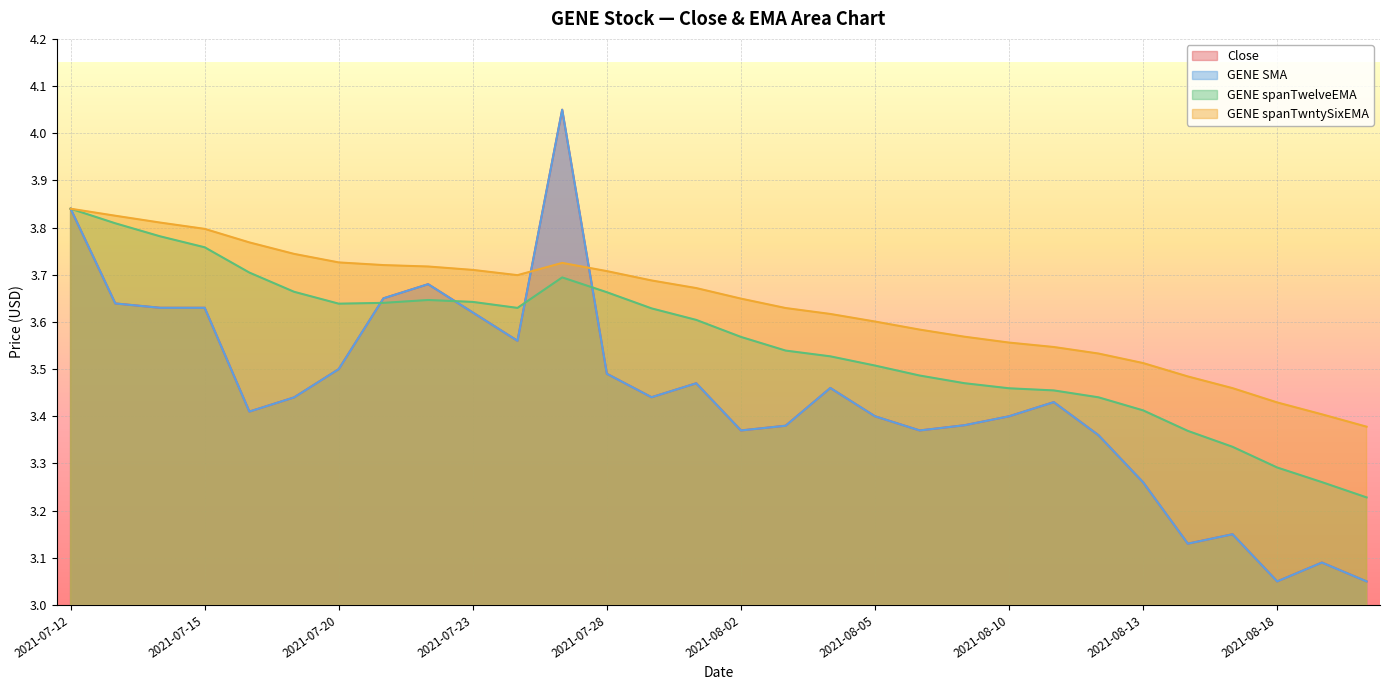

List the labels in order of GENE spanTwelveEMA value, largest first.

2021-07-12, 2021-07-13, 2021-07-14, 2021-07-15, 2021-07-16, 2021-07-27, 2021-07-19, 2021-07-28, 2021-07-22, 2021-07-23, 2021-07-21, 2021-07-20, 2021-07-26, 2021-07-29, 2021-07-30, 2021-08-02, 2021-08-03, 2021-08-04, 2021-08-05, 2021-08-06, 2021-08-09, 2021-08-10, 2021-08-11, 2021-08-12, 2021-08-13, 2021-08-16, 2021-08-17, 2021-08-18, 2021-08-19, 2021-08-20